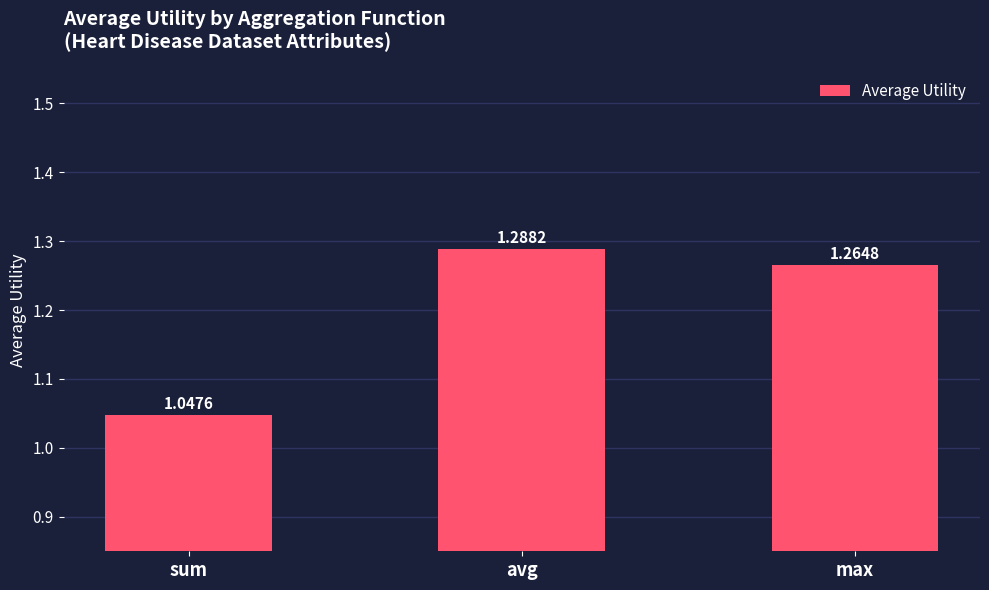

Approximately how many times larger is the value at sum compared to avg?

0.8